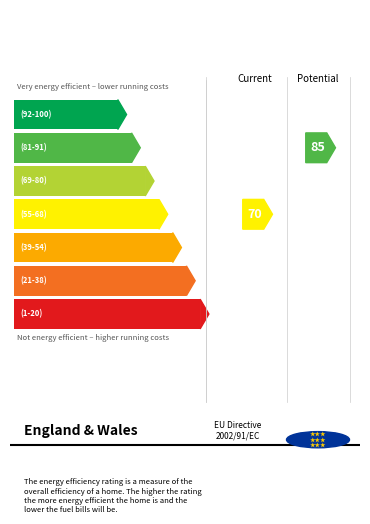

Does the chart contain stacked bars?

No